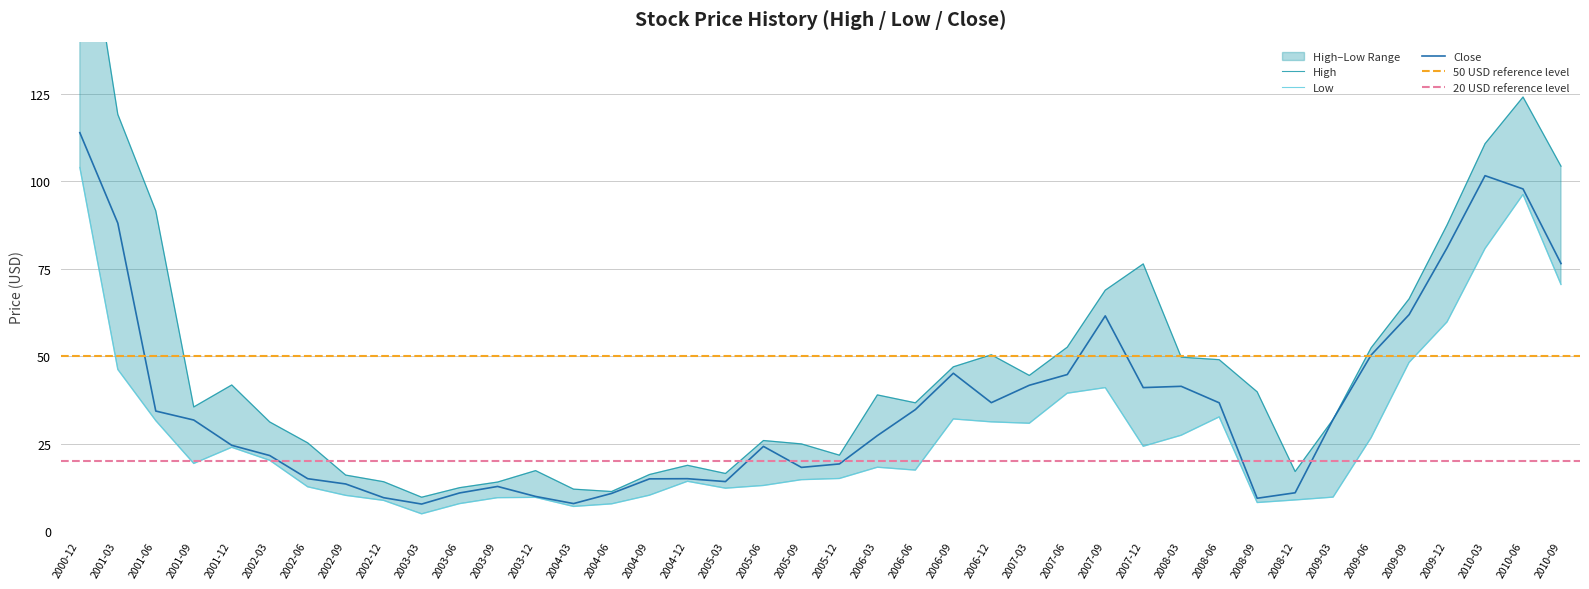

How many lines are shown in the chart?

3